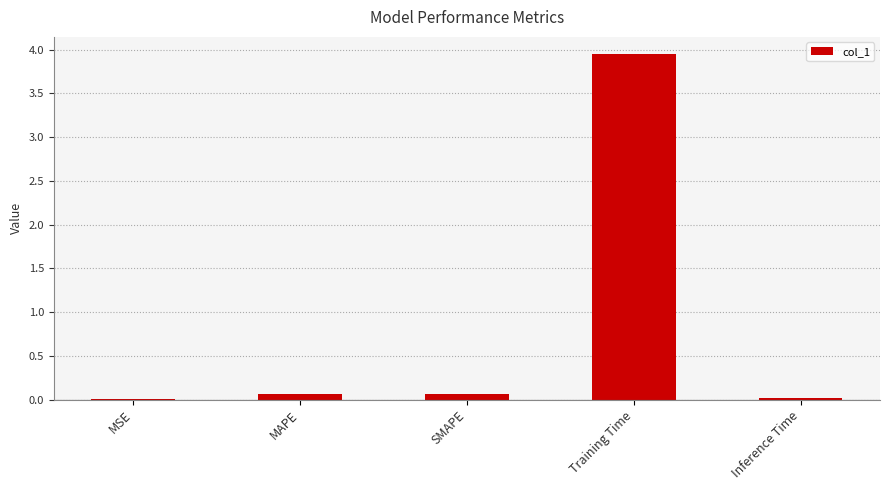

What is the sum of all values?

4.1